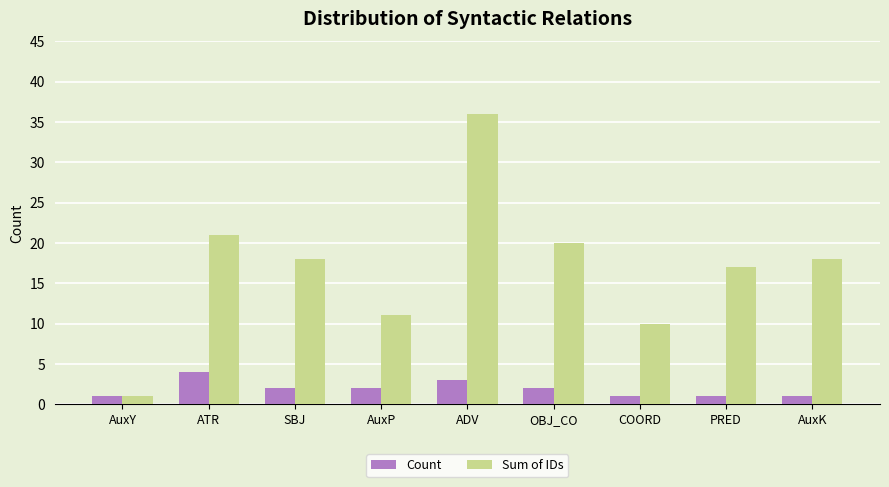

Which series has the largest range (max minus min)?

Sum of IDs